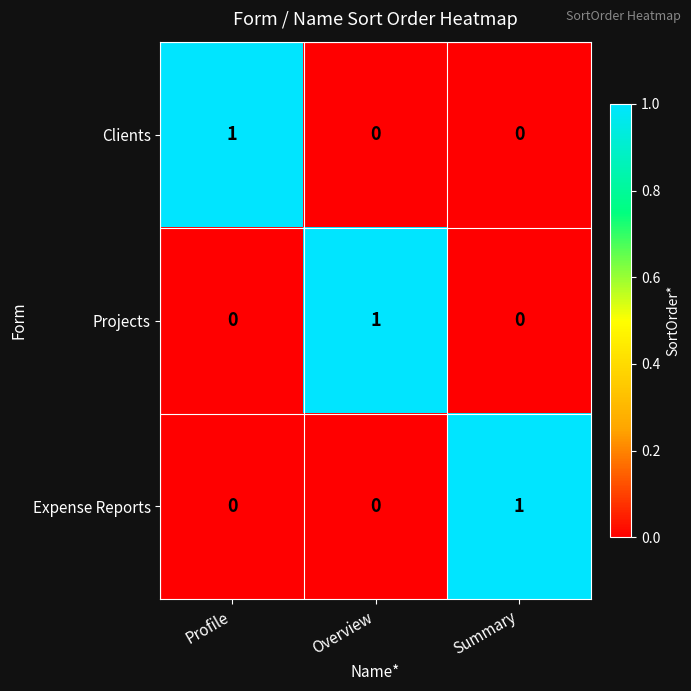

True or false: Clients has a value of 1 at Profile.

True